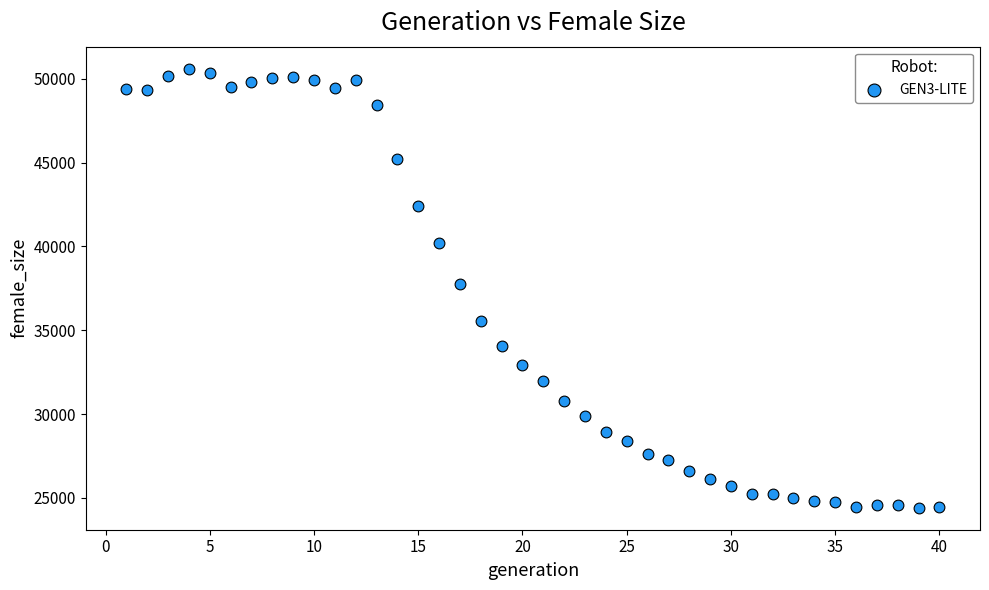

What is the range of X values (max minus min)?

39